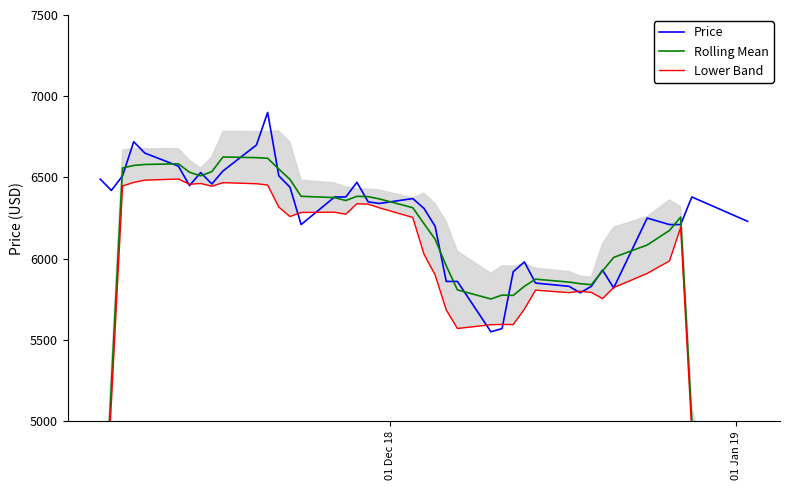

What is the lowest value of the Price series?

5550